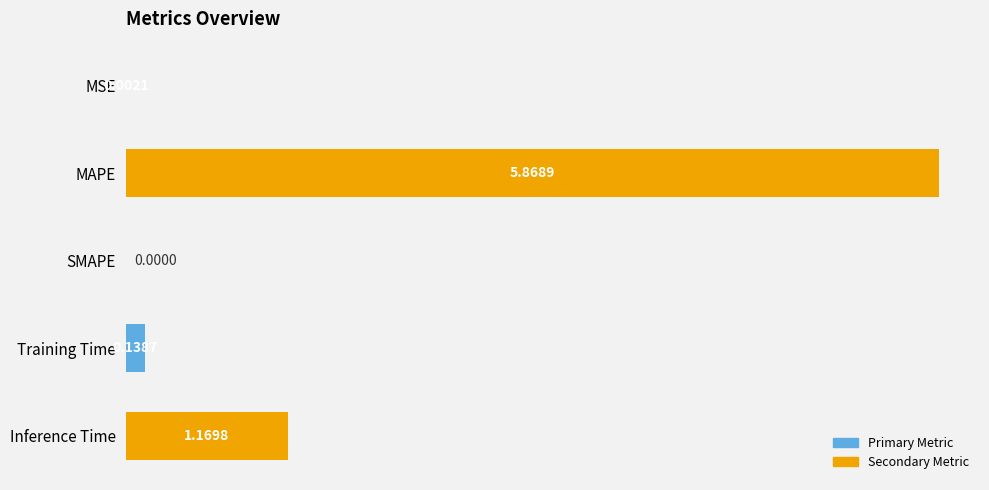

What is the sum of all values?

7.2